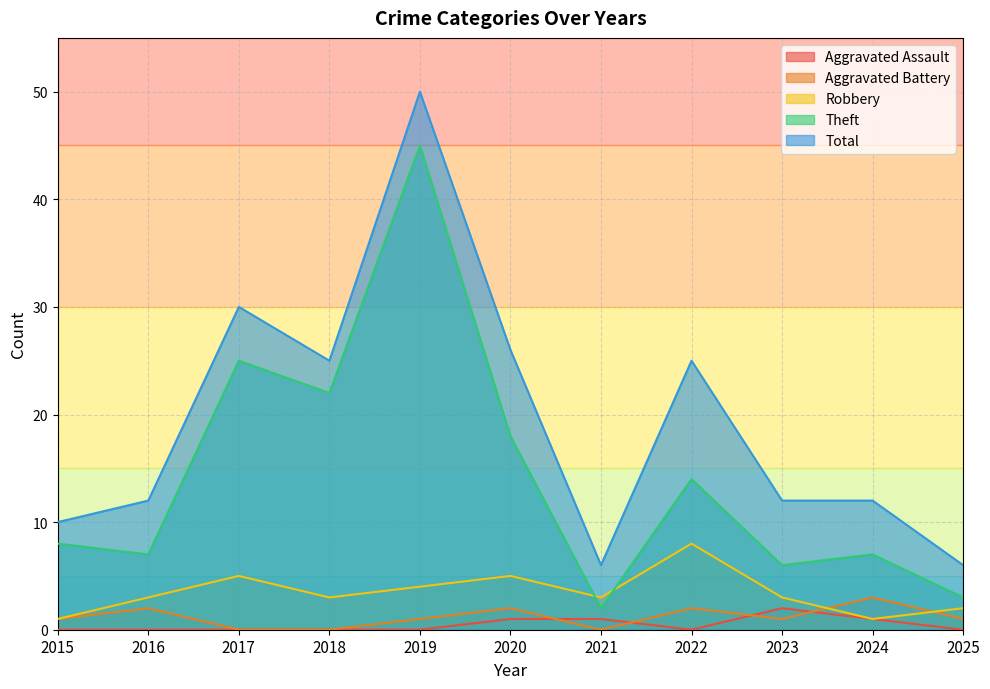

How many lines are shown in the chart?

5